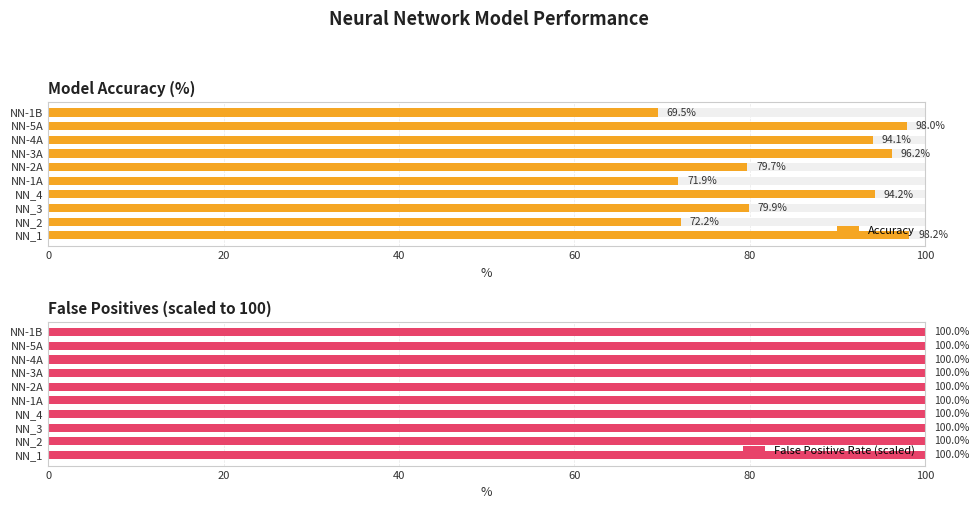

What is the difference between the maximum and minimum values in the Accuracy series?

28.7